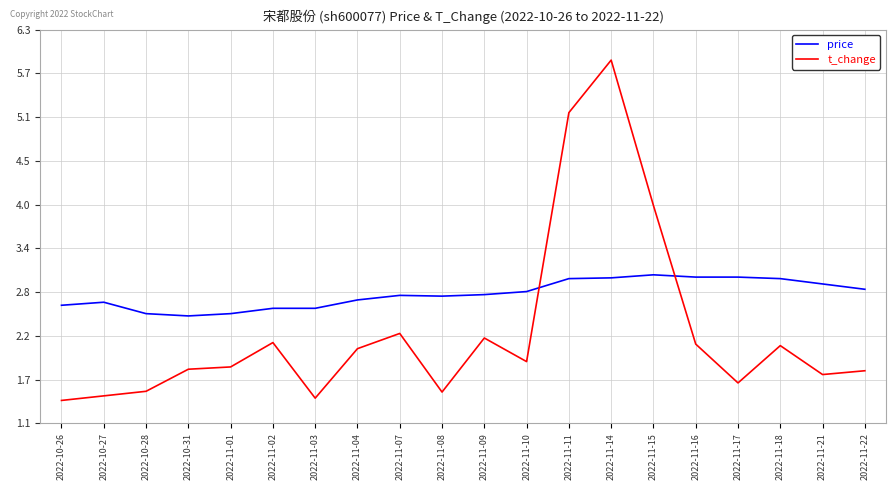

At which category is the sum across all series the highest?

2022-11-14